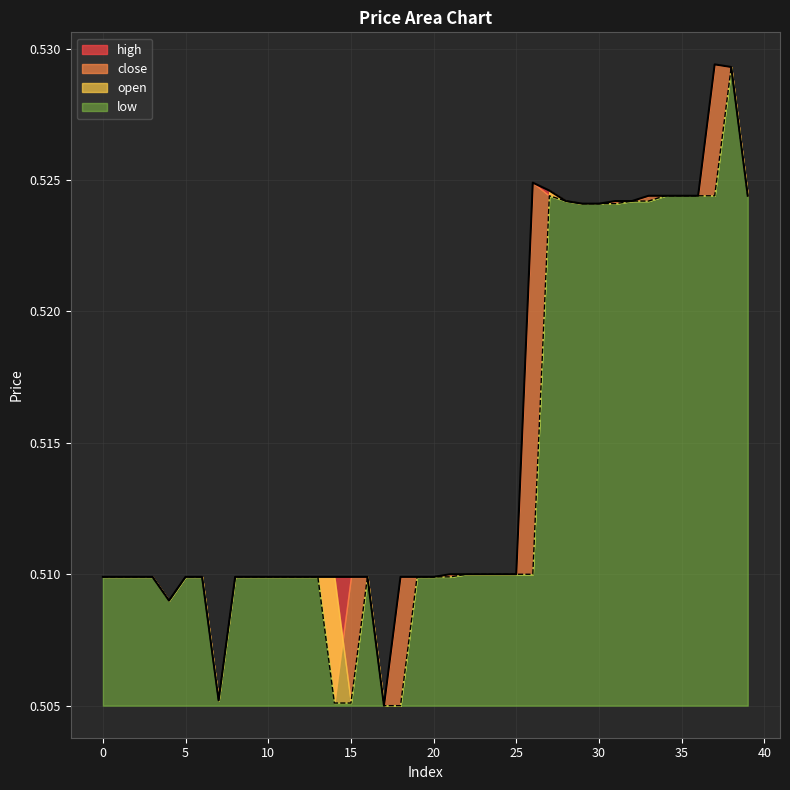

Which has a higher value, 8 or 0?

8